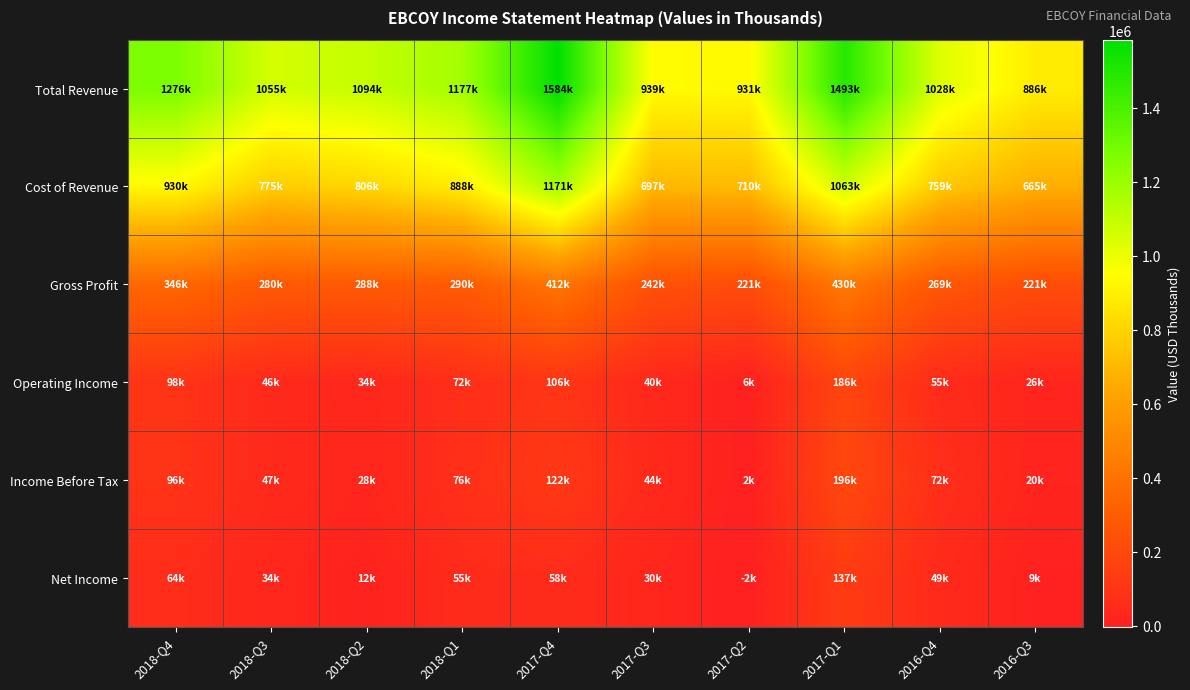

Reading left to right, what are all the values shown in this chart?

Total Revenue: 2018-Q4=1276200	2018-Q3=1055400	2018-Q2=1094000	2018-Q1=1177400	2017-Q4=1583800	2017-Q3=938800	2017-Q2=930600	2017-Q1=1492600	2016-Q4=1027900	2016-Q3=886100
Cost of Revenue: 2018-Q4=929800	2018-Q3=775400	2018-Q2=806300	2018-Q1=887700	2017-Q4=1171400	2017-Q3=697300	2017-Q2=710000	2017-Q1=1062600	2016-Q4=759200	2016-Q3=665200
Gross Profit: 2018-Q4=346400	2018-Q3=279900	2018-Q2=287800	2018-Q1=289600	2017-Q4=412300	2017-Q3=241500	2017-Q2=220600	2017-Q1=430000	2016-Q4=268600	2016-Q3=220900
Operating Income: 2018-Q4=97500	2018-Q3=46300	2018-Q2=34300	2018-Q1=71500	2017-Q4=106100	2017-Q3=39900	2017-Q2=5700	2017-Q1=185600	2016-Q4=54900	2016-Q3=25800
Income Before Tax: 2018-Q4=95700	2018-Q3=47400	2018-Q2=27700	2018-Q1=76100	2017-Q4=121700	2017-Q3=44300	2017-Q2=1700	2017-Q1=195700	2016-Q4=72100	2016-Q3=19800
Net Income: 2018-Q4=63700	2018-Q3=33800	2018-Q2=12100	2018-Q1=55400	2017-Q4=58100	2017-Q3=30500	2017-Q2=-2500	2017-Q1=137400	2016-Q4=49100	2016-Q3=9000